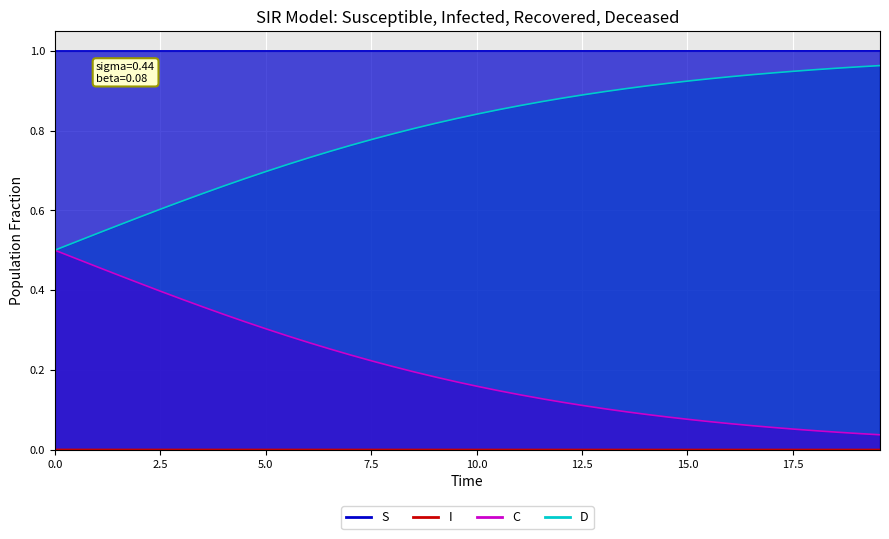

How many lines are shown in the chart?

4